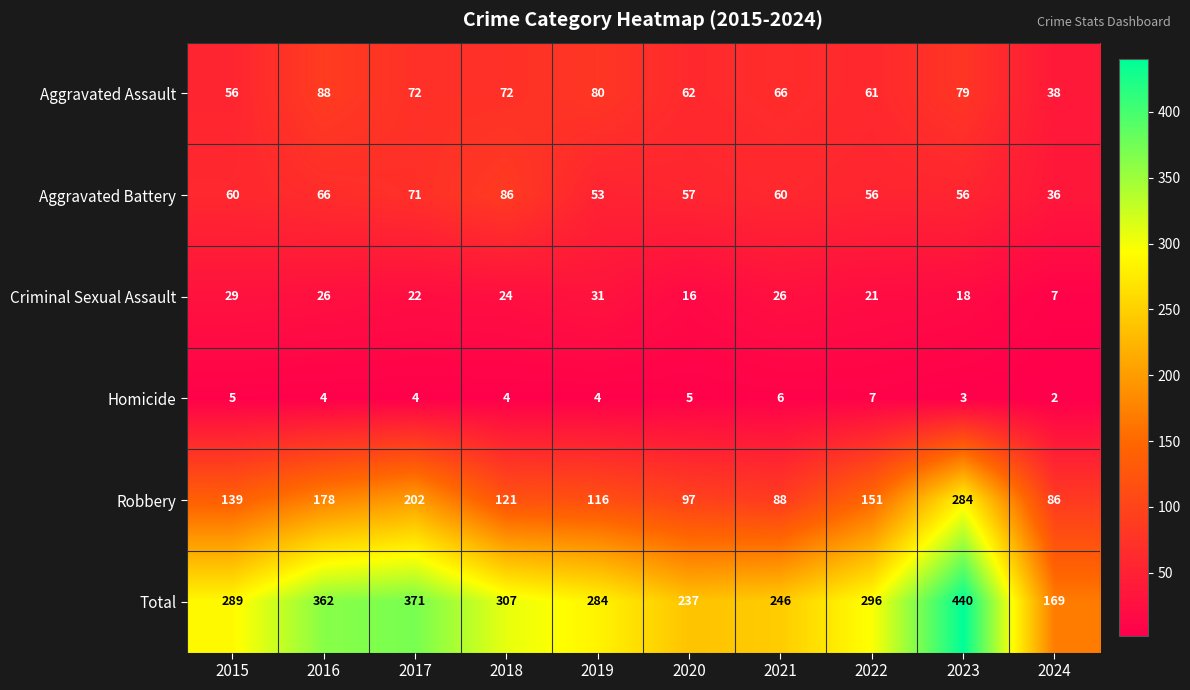

What is the total value across all series at 2019?

568